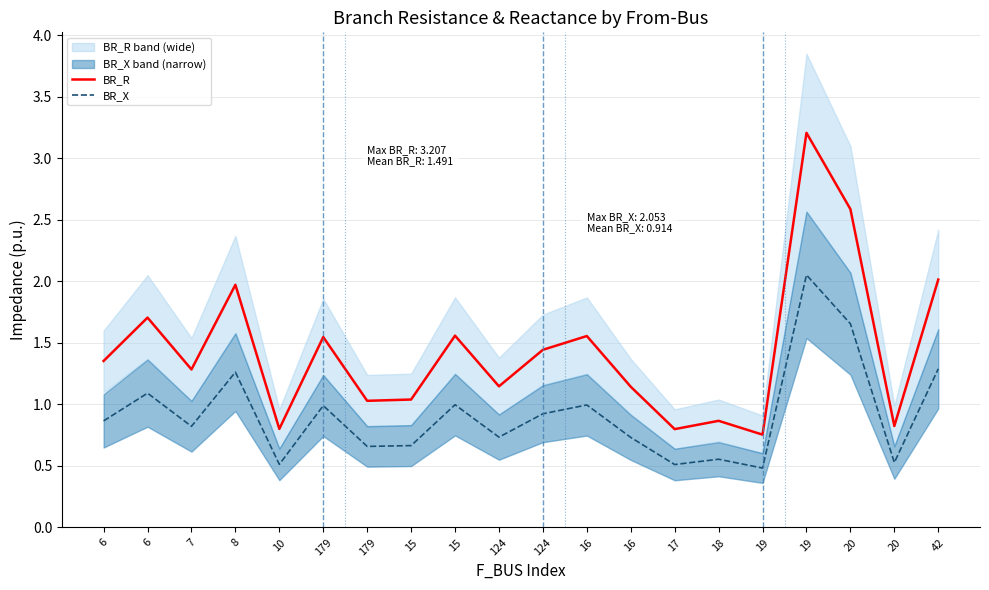

What is the total value across all series at 18?

1.4